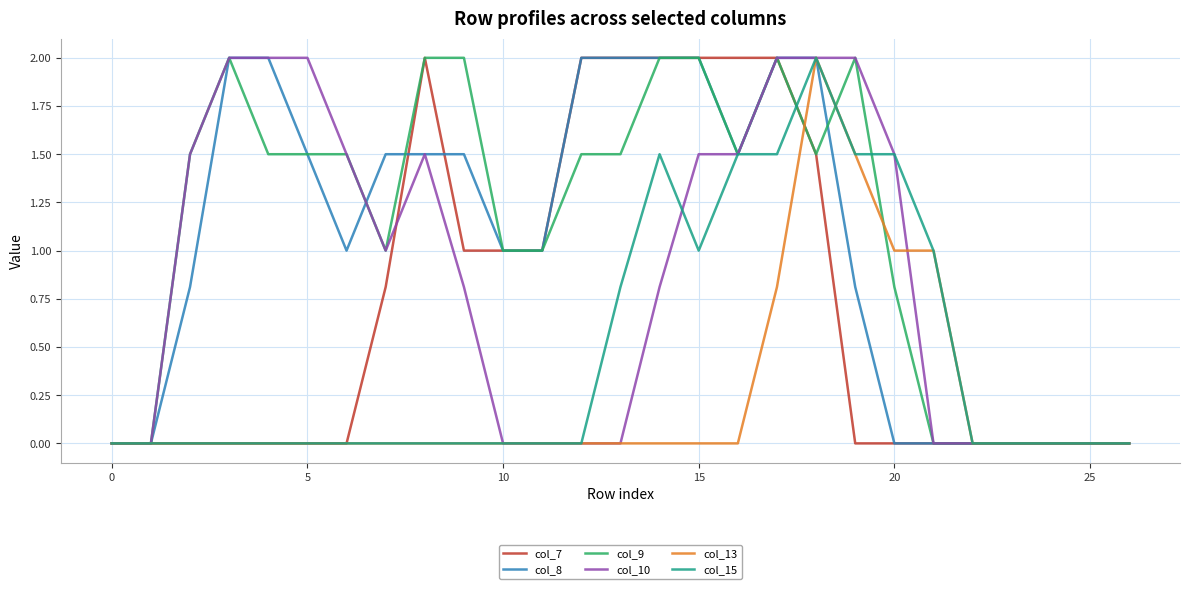

What is the greatest value displayed?

2.0